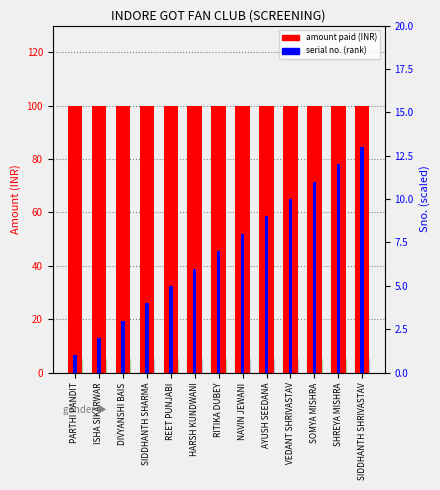

Count the number of categories in the chart.

13